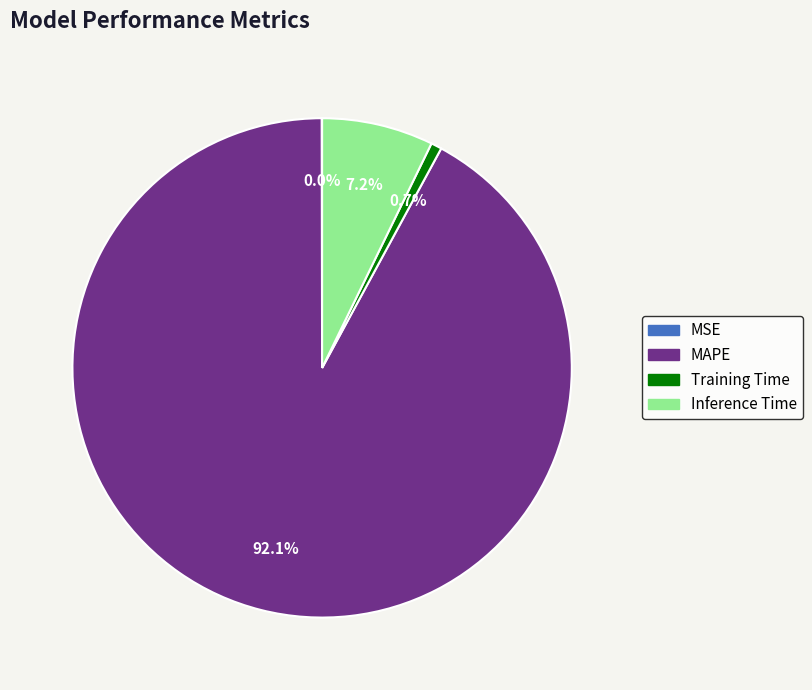

Does any single category account for the majority?

Yes